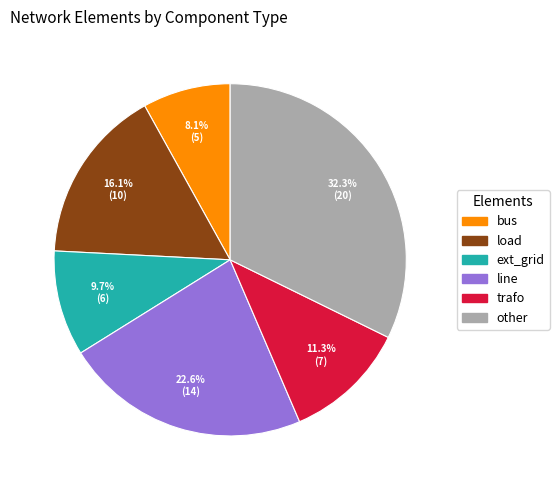

To the nearest percent, what portion does bus represent?

8%